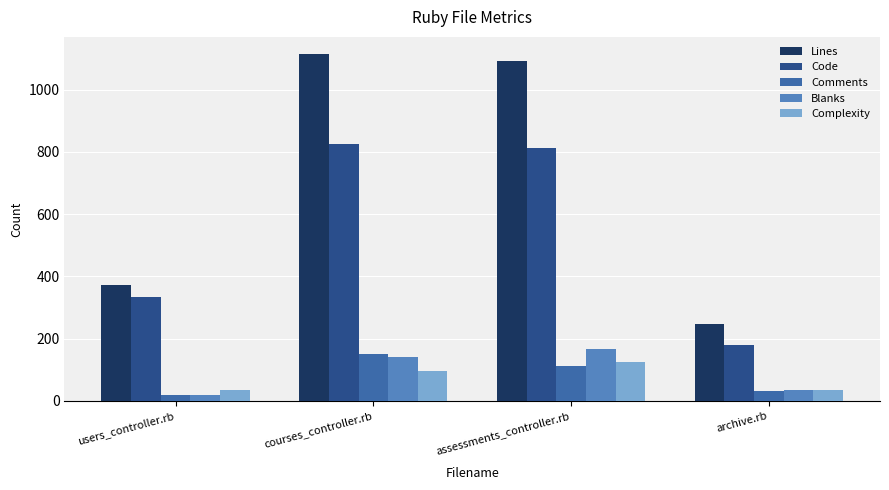

Which category has the lowest value across all series?

users_controller.rb